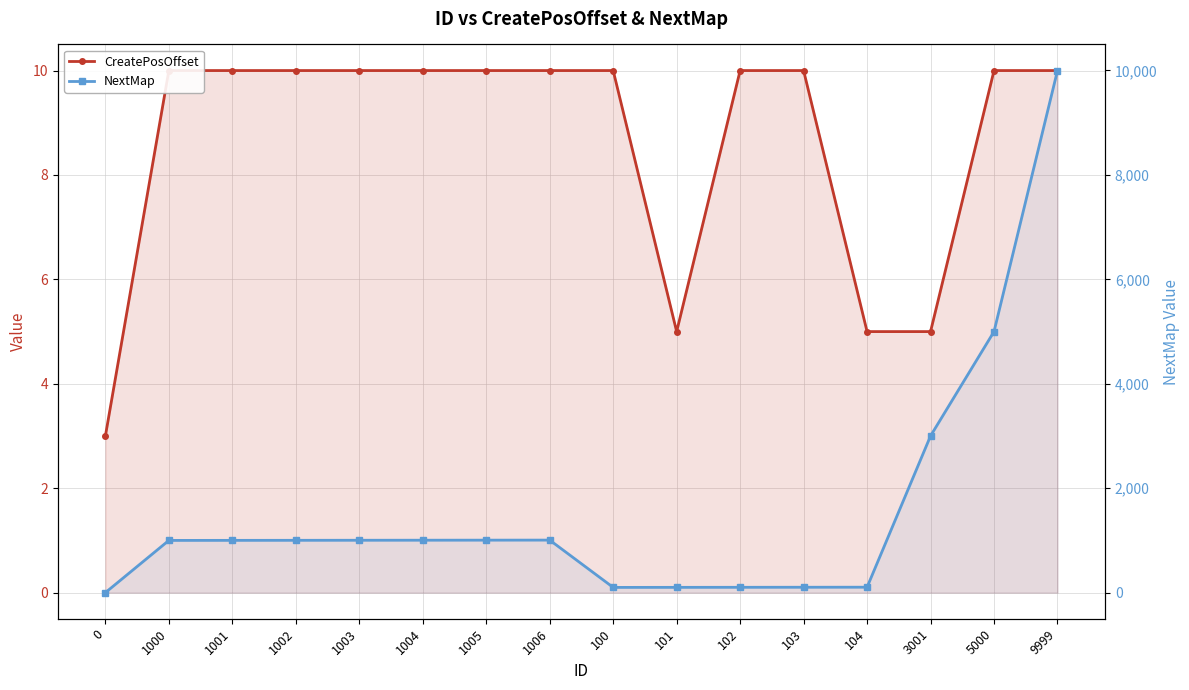

What is the sum of the NextMap values at 1002 and 103?

1105